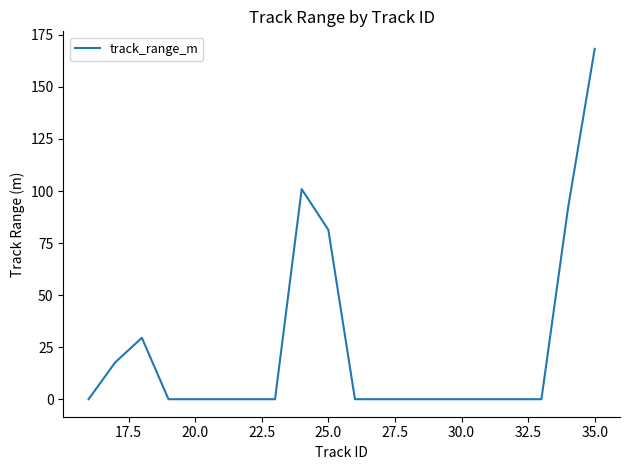

What is the maximum value shown in the chart?

168.3